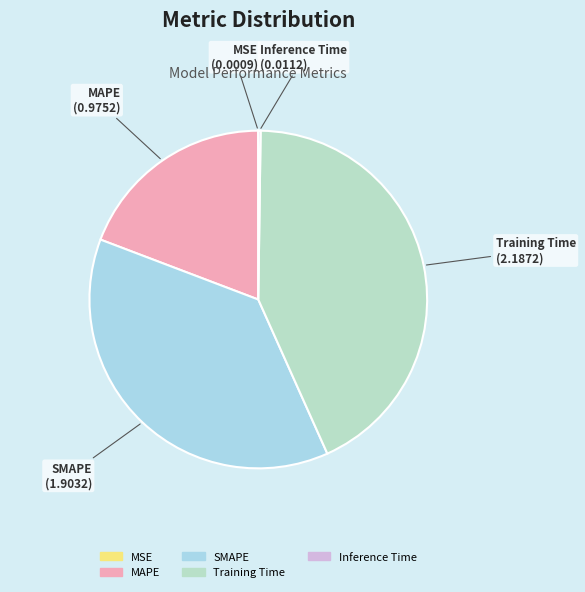

Is SMAPE the majority of the pie?

No